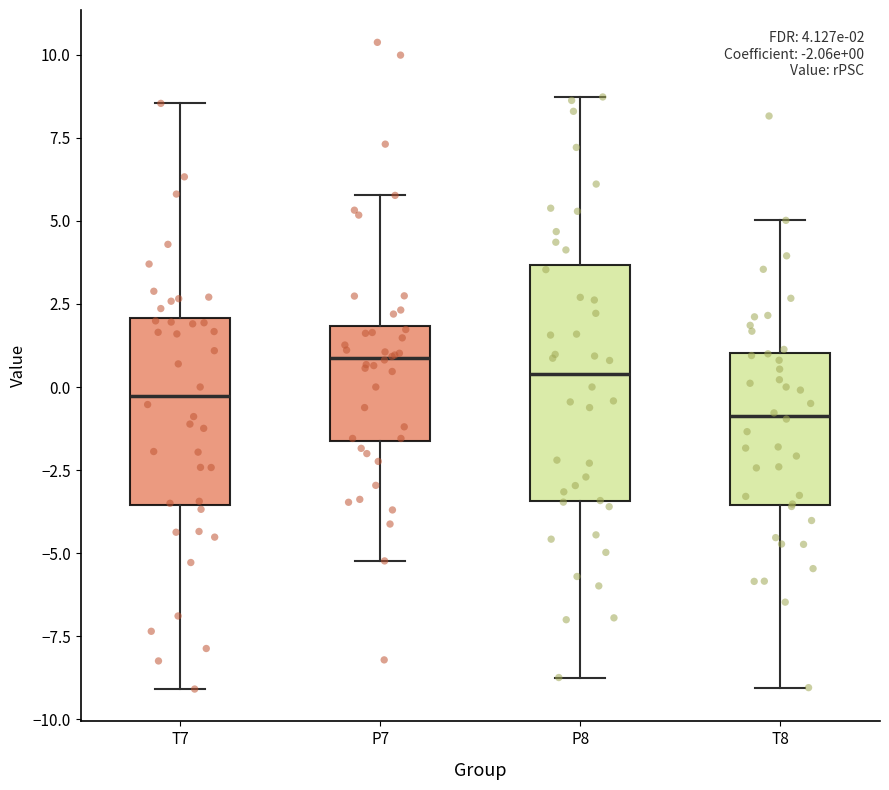

Which box has the lowest median line?

T8